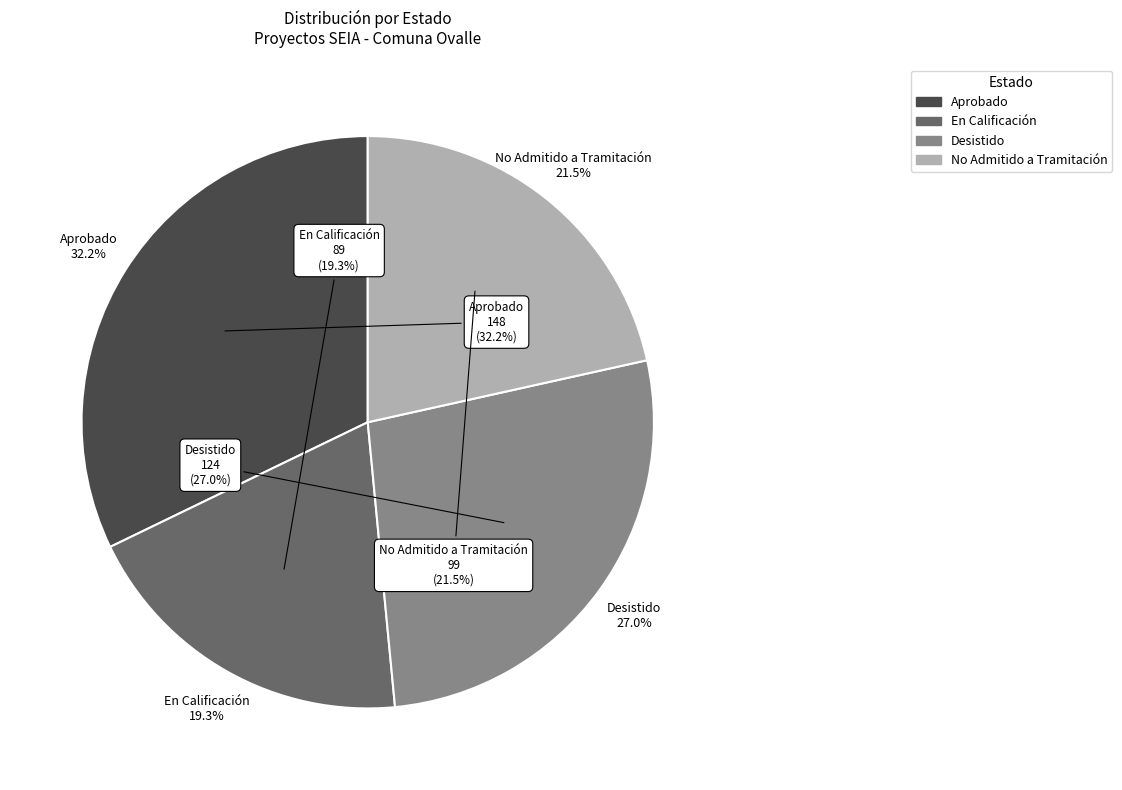

To the nearest percent, what percentage of the pie is Aprobado?

32%